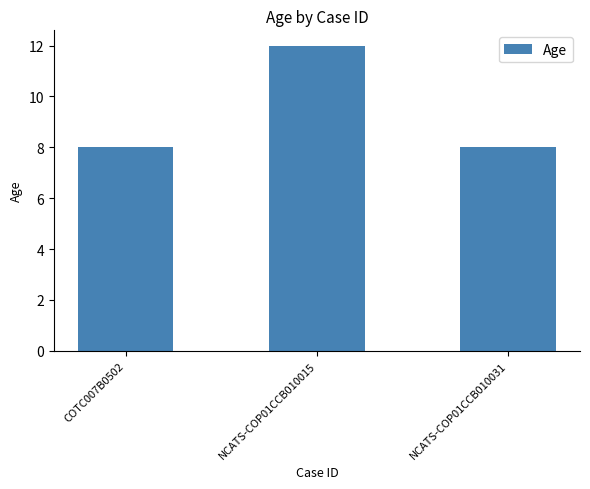

What is the minimum value shown in the chart?

8